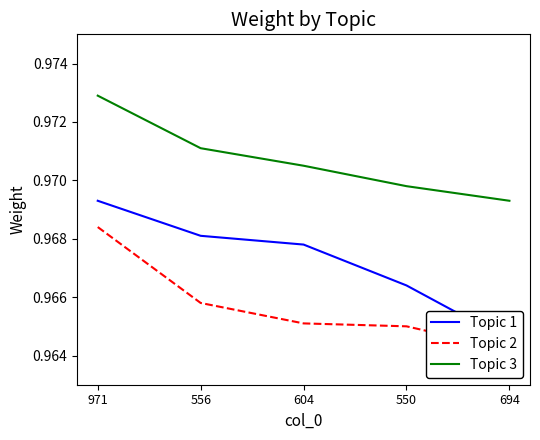

Which series has the widest spread of values?

Topic 1